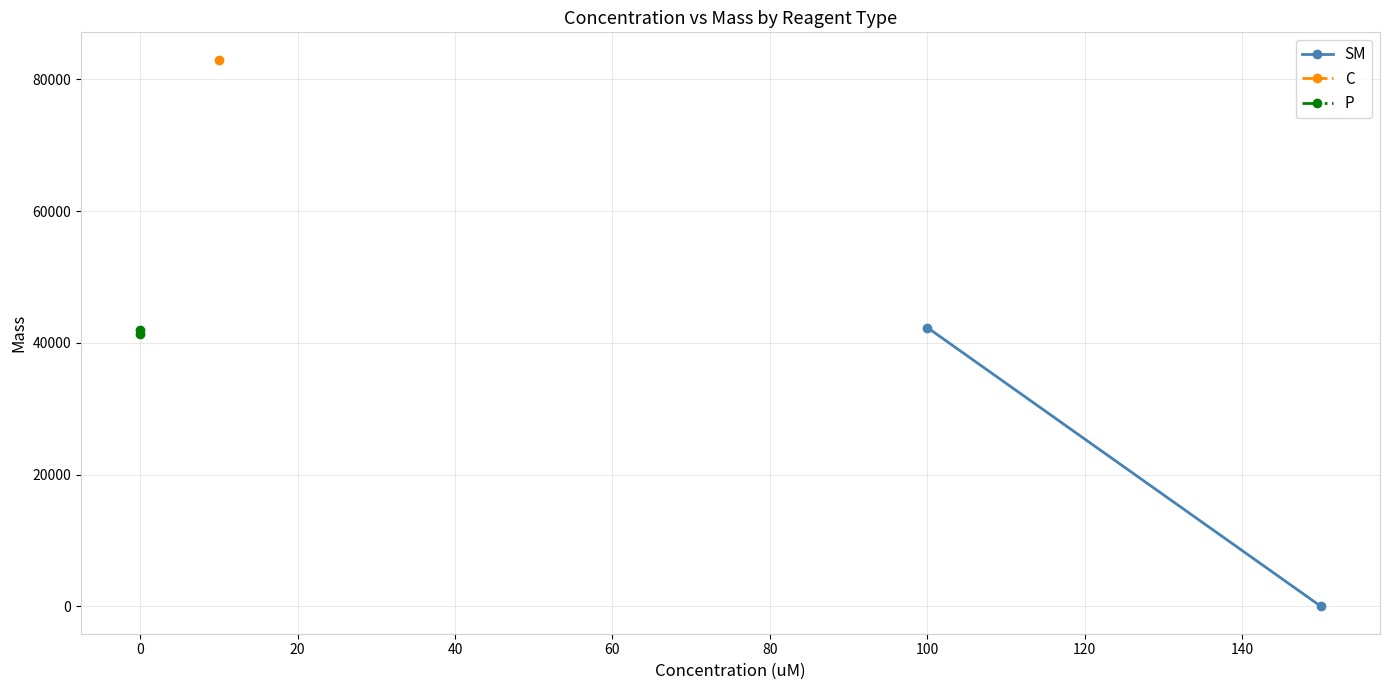

What is the value of the P point at the 1st from the left?

41888